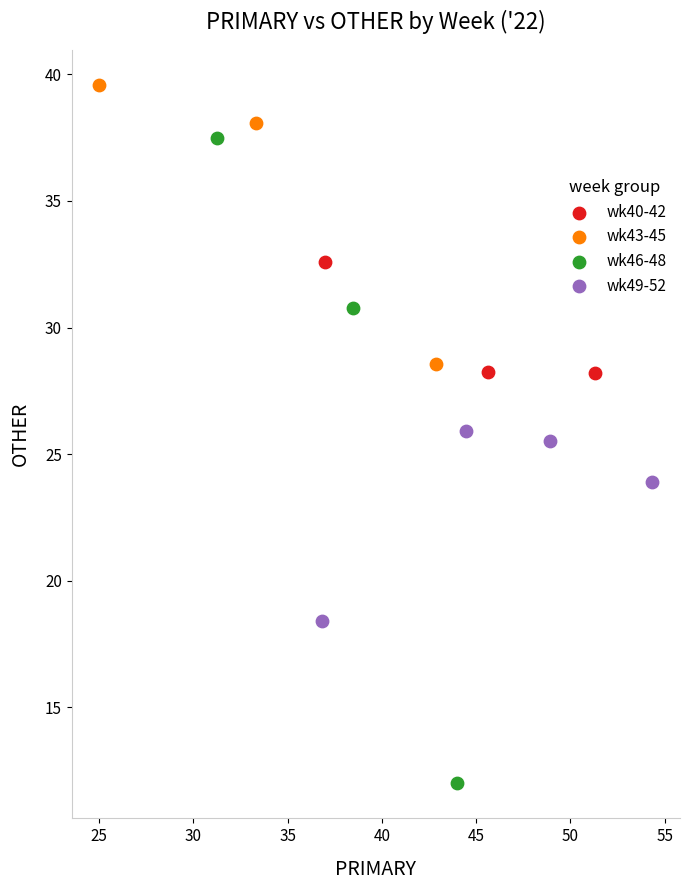

Which series has the widest spread of Y values?

wk46-48